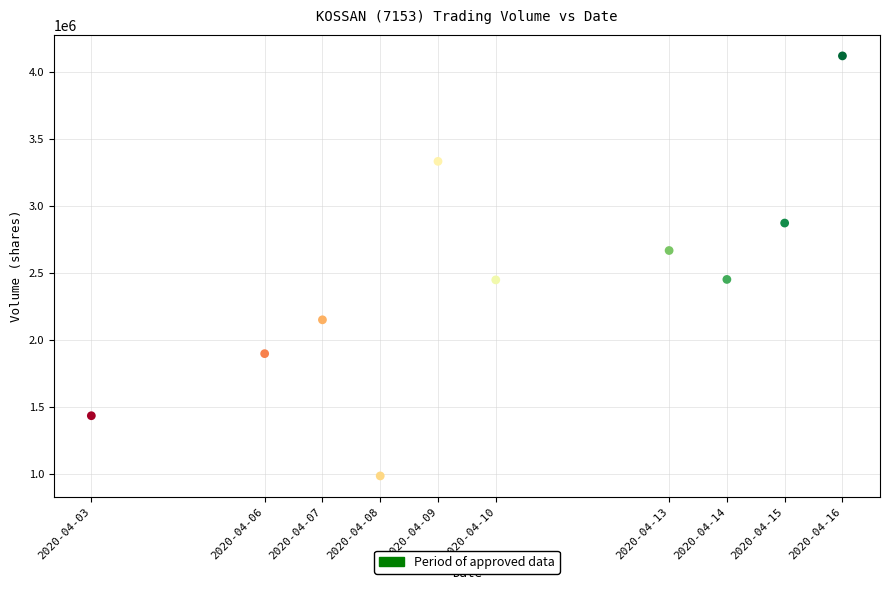

What is the average X value?

1586485440